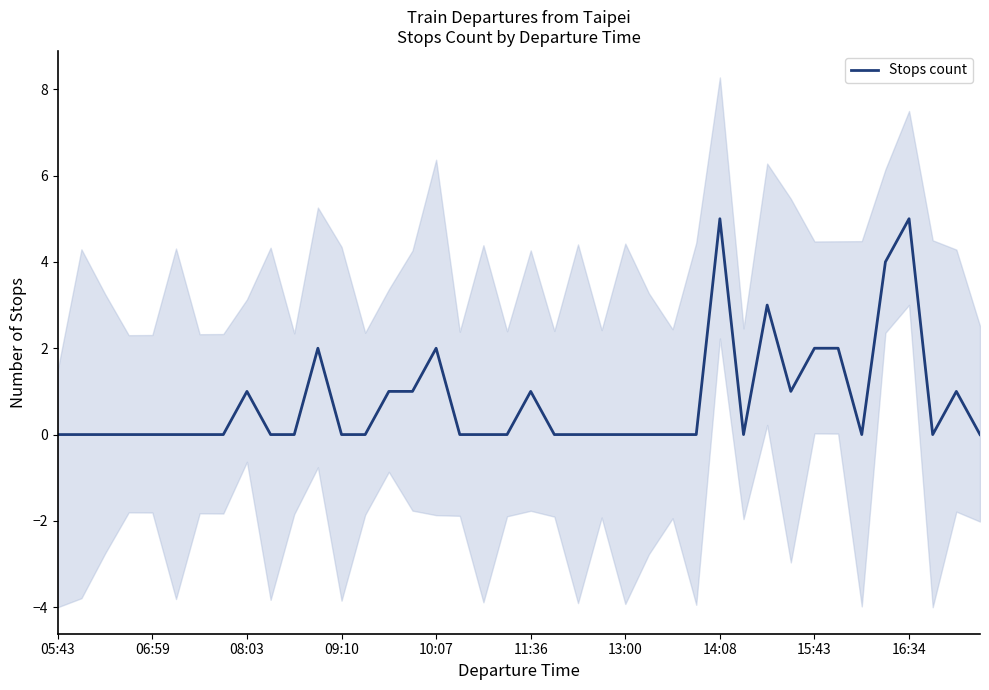

How many points are higher than both their immediate neighbors (excluding endpoints)?

8